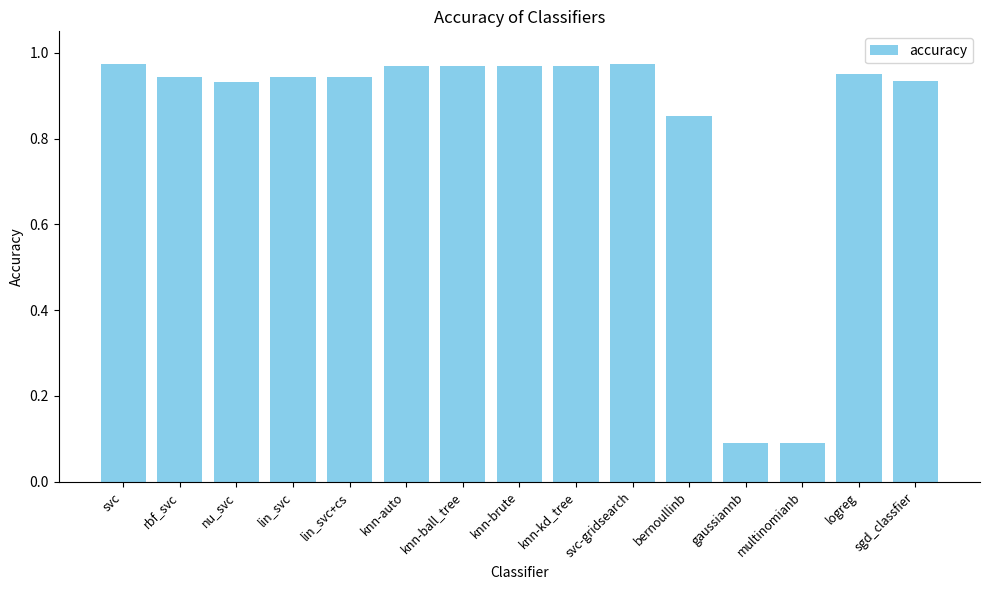

What value does the data have at gaussiannb?

0.1